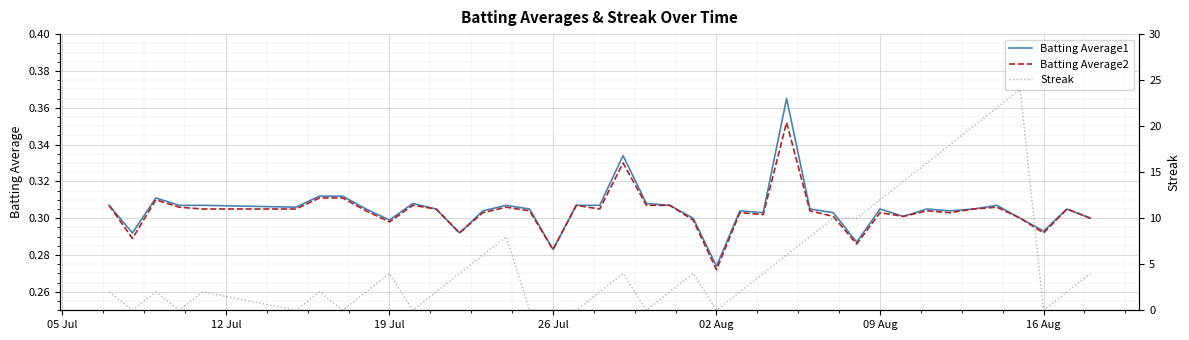

Which series has the largest total across all categories?

Streak